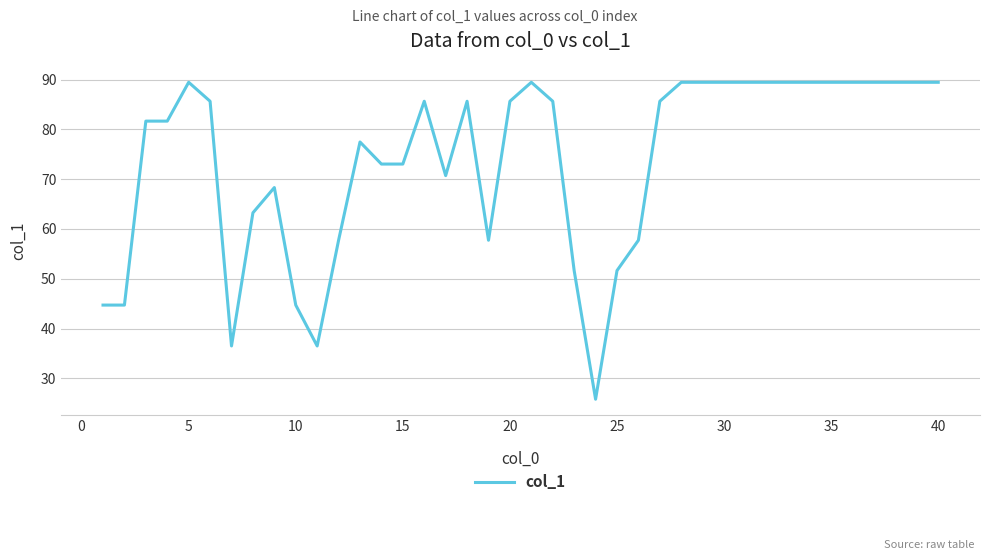

What is the greatest value displayed?

89.4